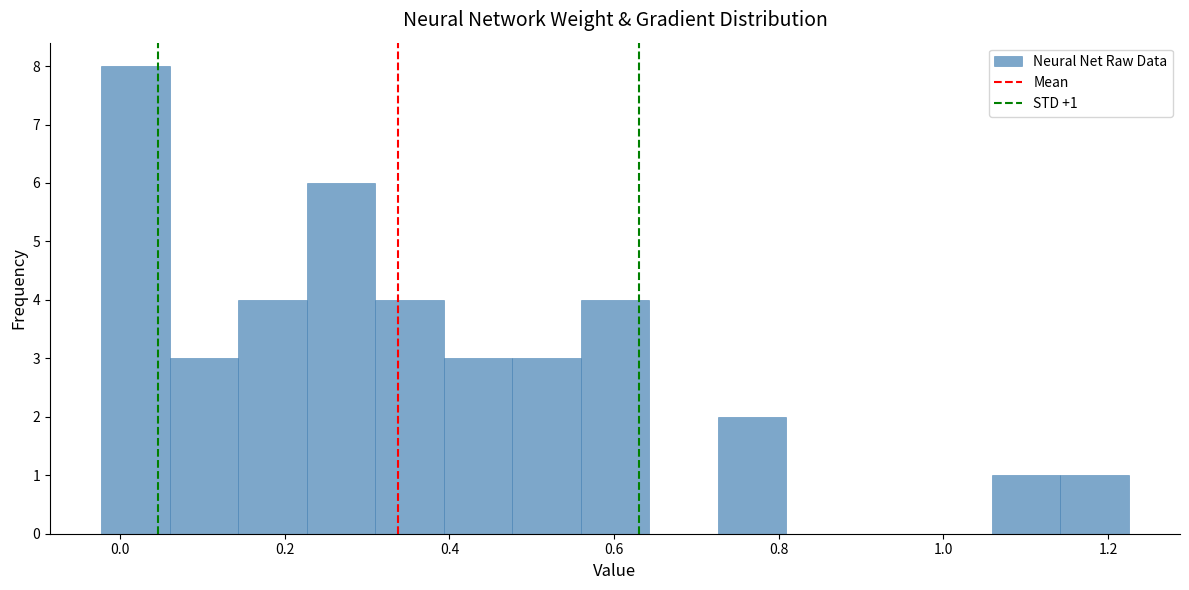

Over which range of the x-axis is the bar tallest?

-0.02 to 0.06